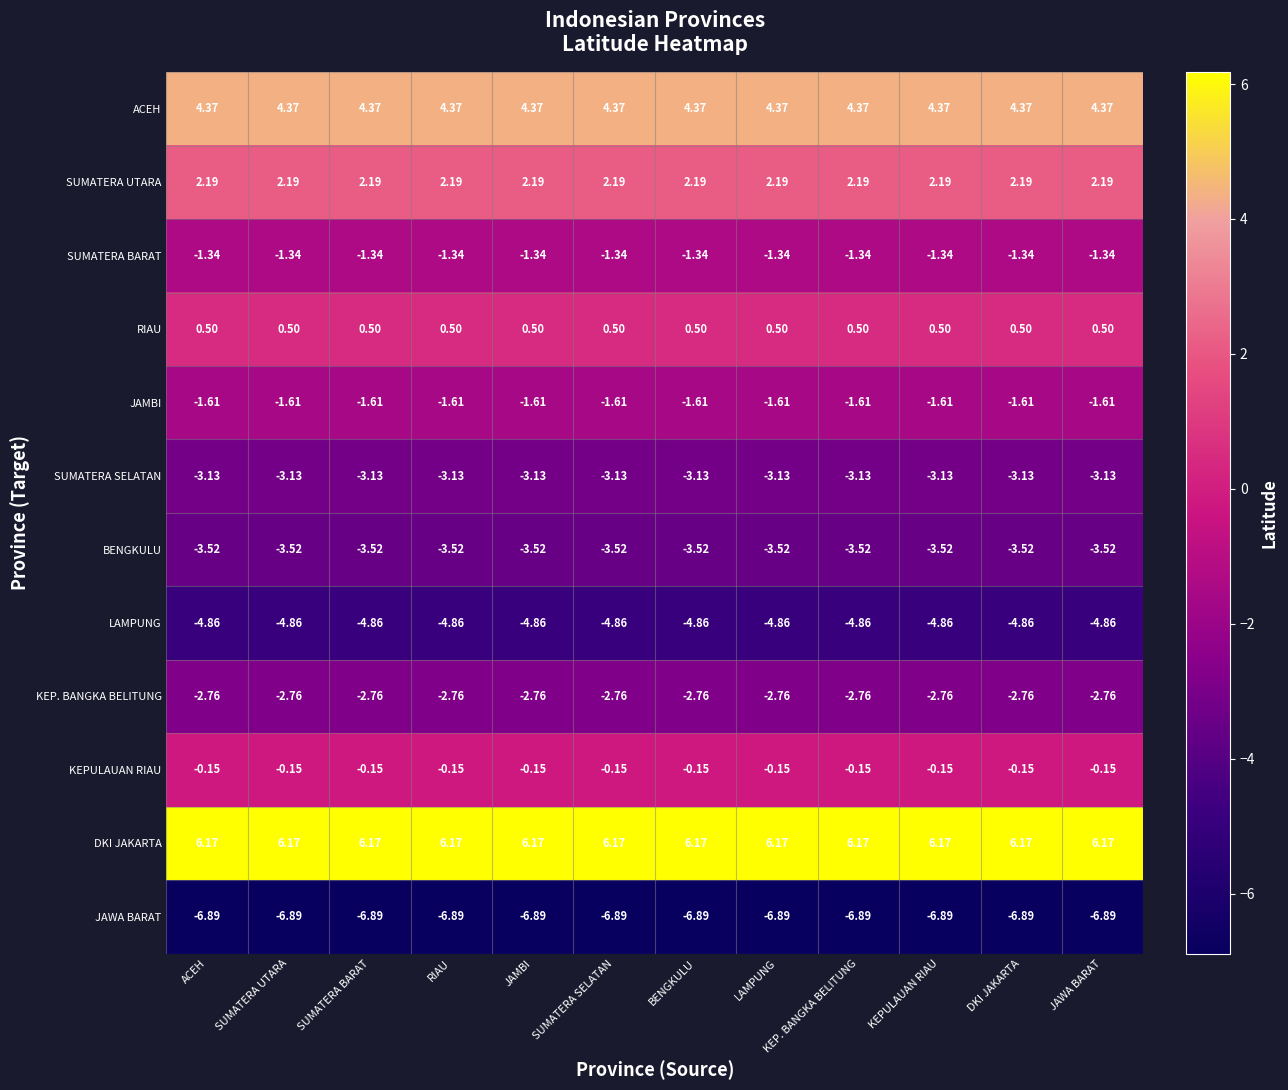

At BENGKULU, list the series in order from smallest to largest.

JAWA BARAT, LAMPUNG, BENGKULU, SUMATERA SELATAN, KEP. BANGKA BELITUNG, JAMBI, SUMATERA BARAT, KEPULAUAN RIAU, RIAU, SUMATERA UTARA, ACEH, DKI JAKARTA